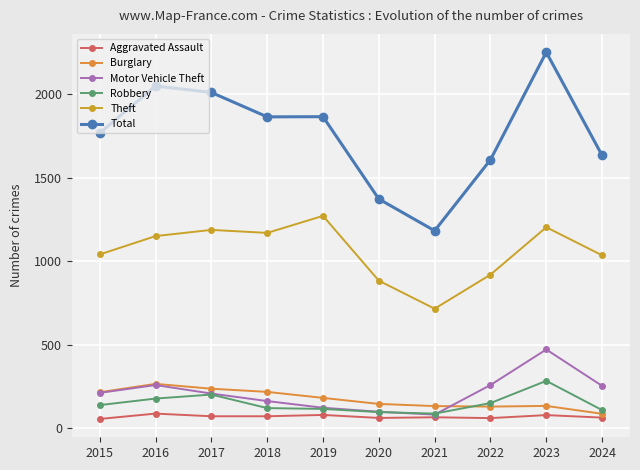

What is the difference between the maximum and second lowest values in the Motor Vehicle Theft series?

373